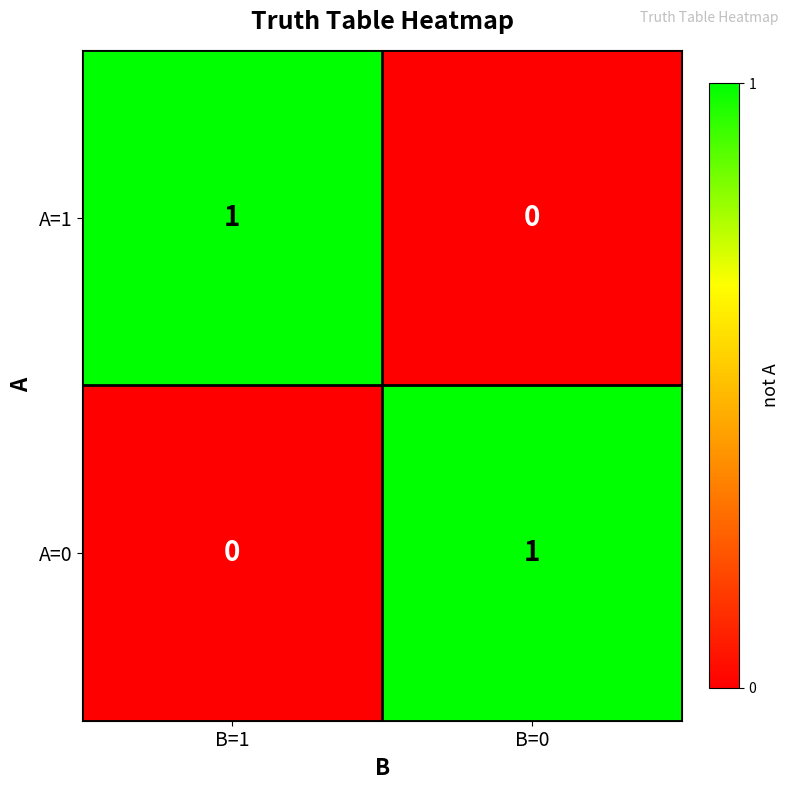

Where is A=1 nearest to the value 0?

B=0